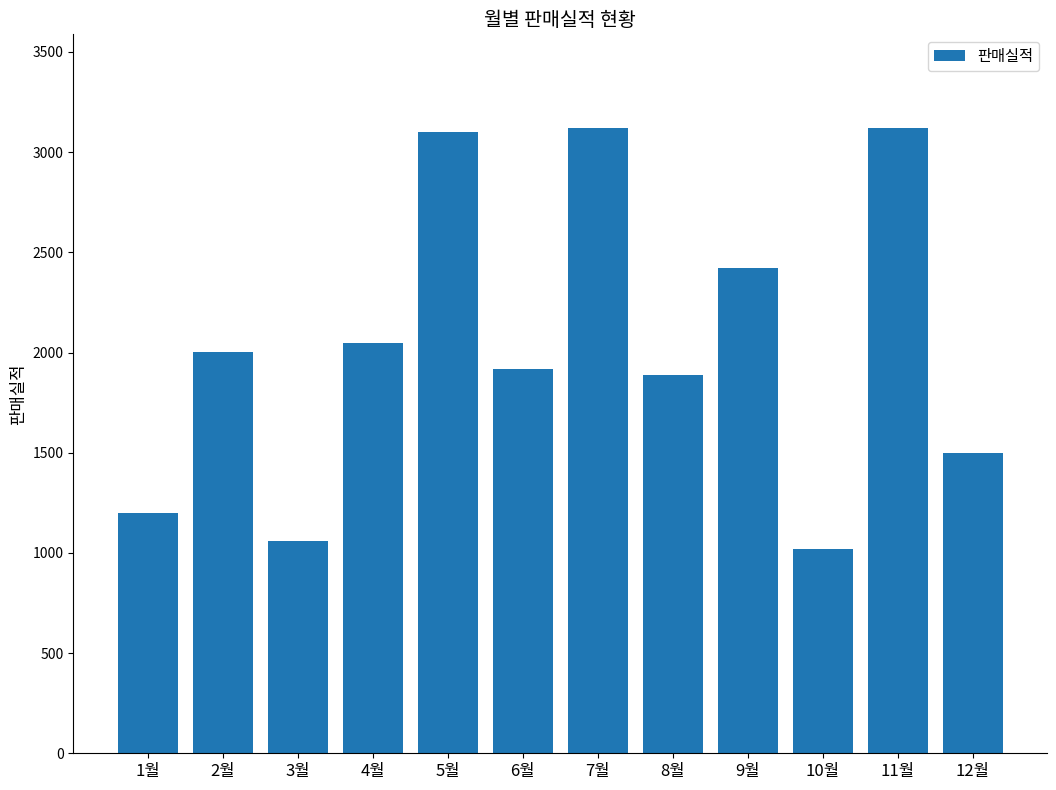

What is the label of the 12th bar from the right?

1월